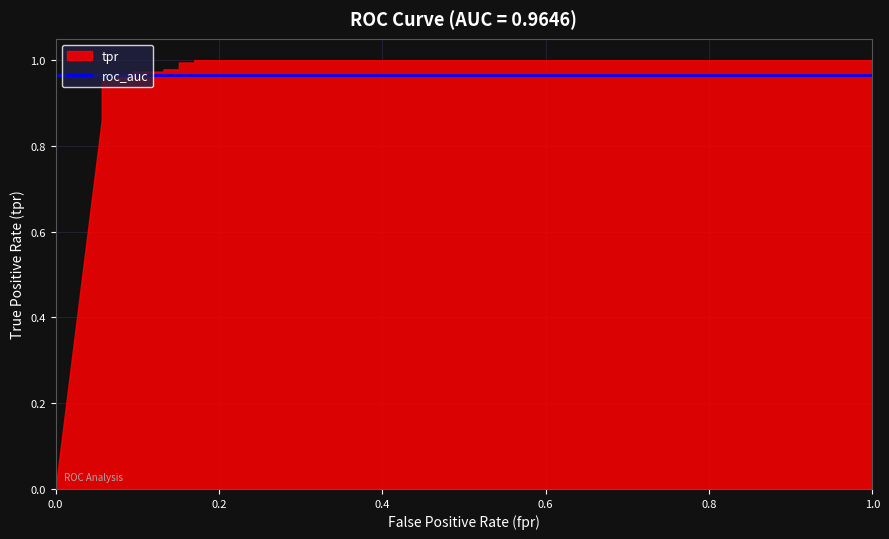

After their last crossing, which series has the higher values: tpr or roc_auc?

tpr